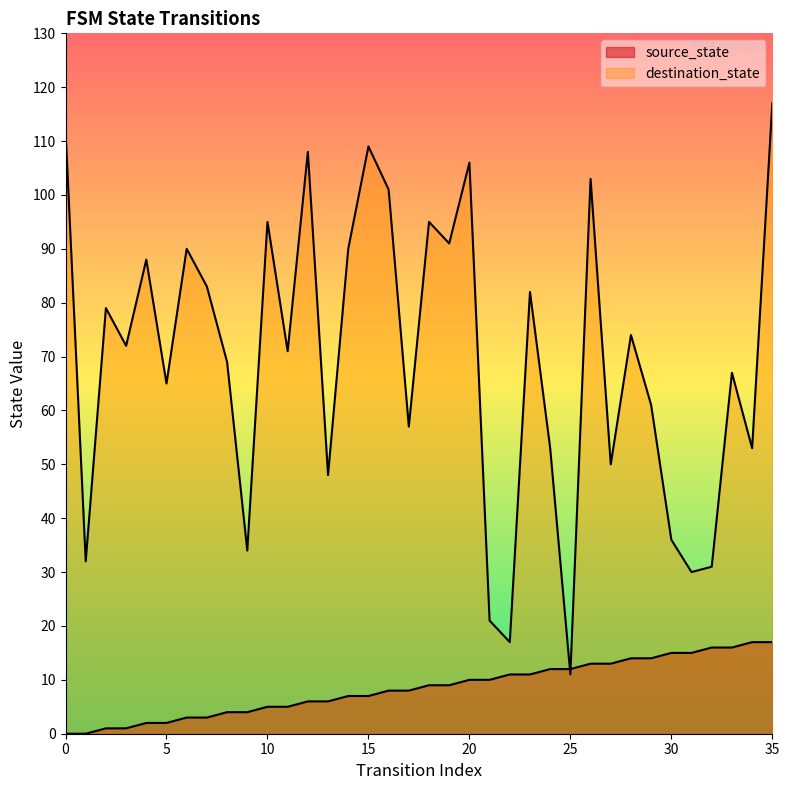

At how many categories does at least one series exceed 86?

13